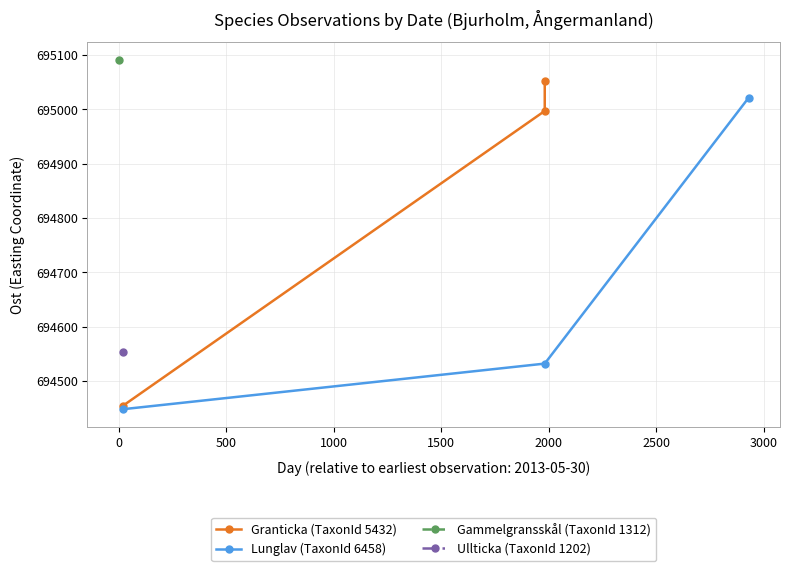

What is the minimum value for Lunglav (TaxonId 6458)?

694448